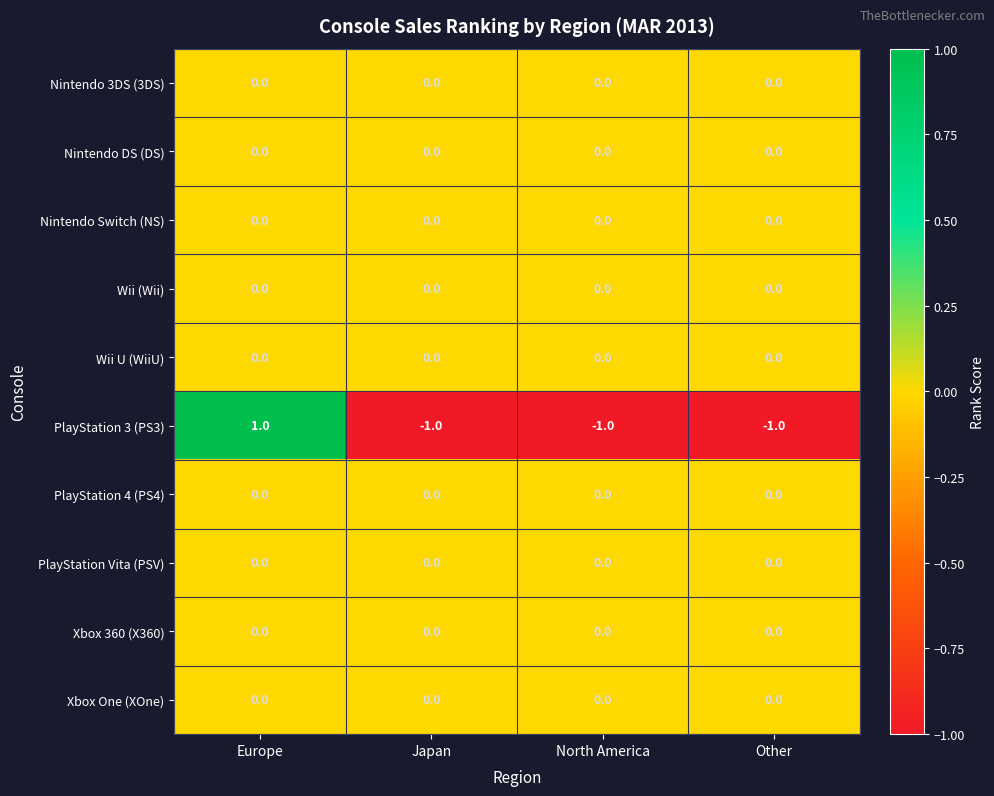

At which category is the sum across all series the highest?

Europe